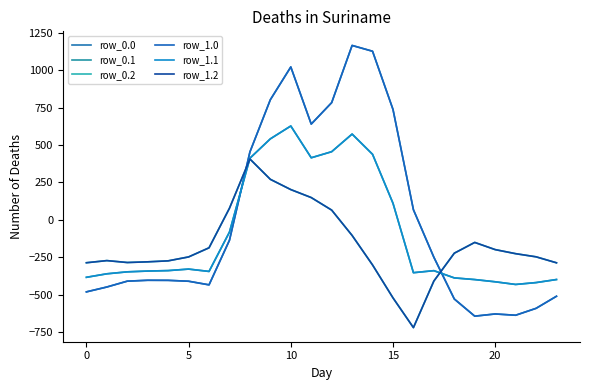

What is the average value of the row_0.0 series?

-5.0